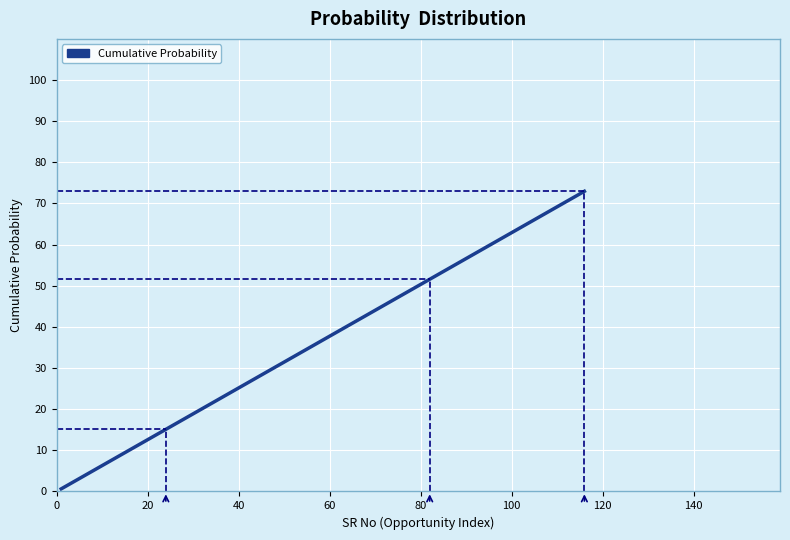

What is the maximum value shown in the chart?

73.0